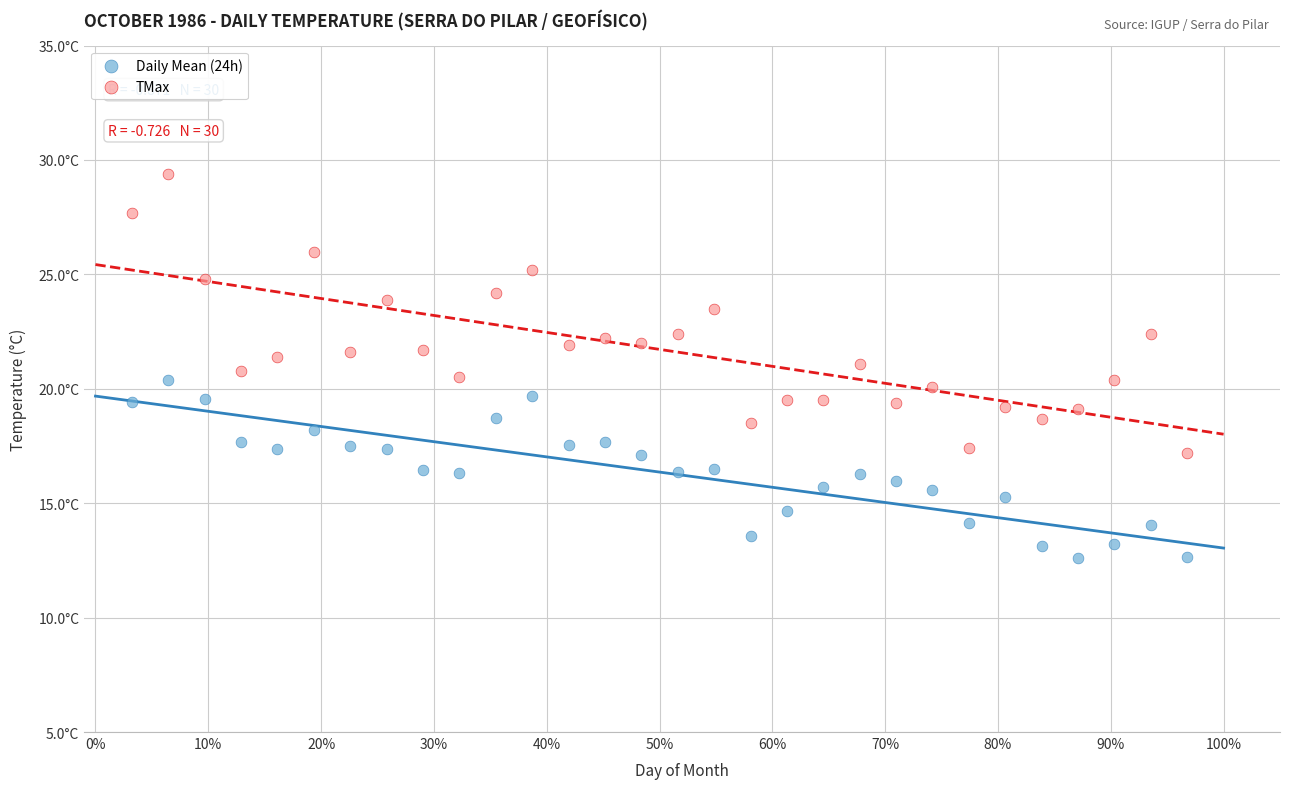

What are all the series names shown in the legend?

Daily Mean (24h), TMax